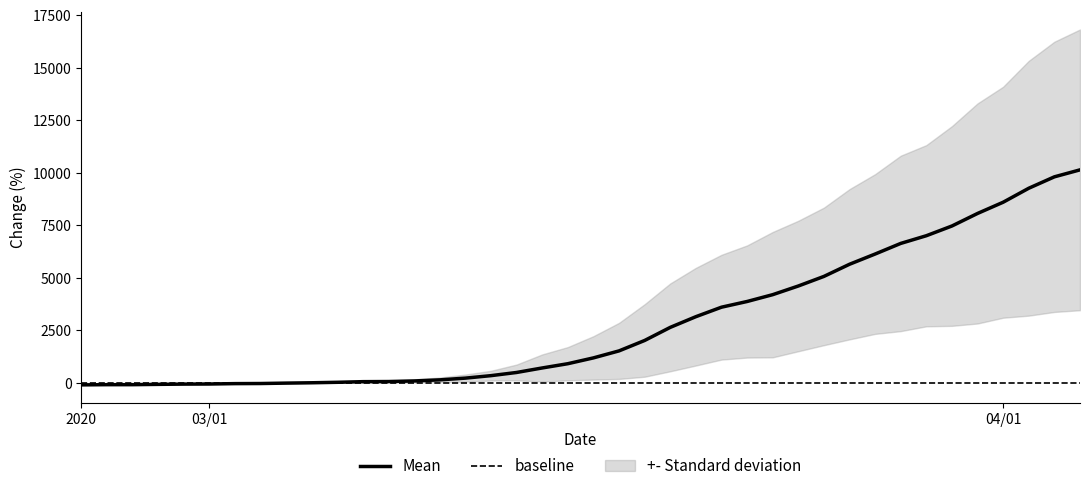

Which series has the widest spread of values?

Mean